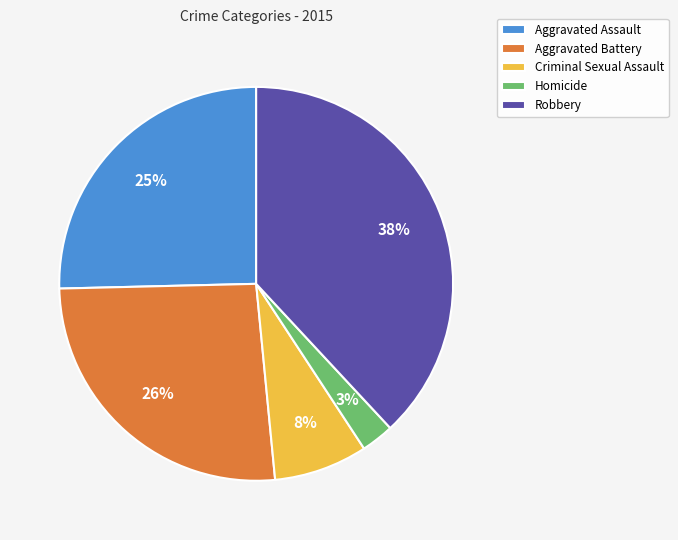

What is the ratio of the value at Aggravated Assault to the value at Aggravated Battery?

1.0